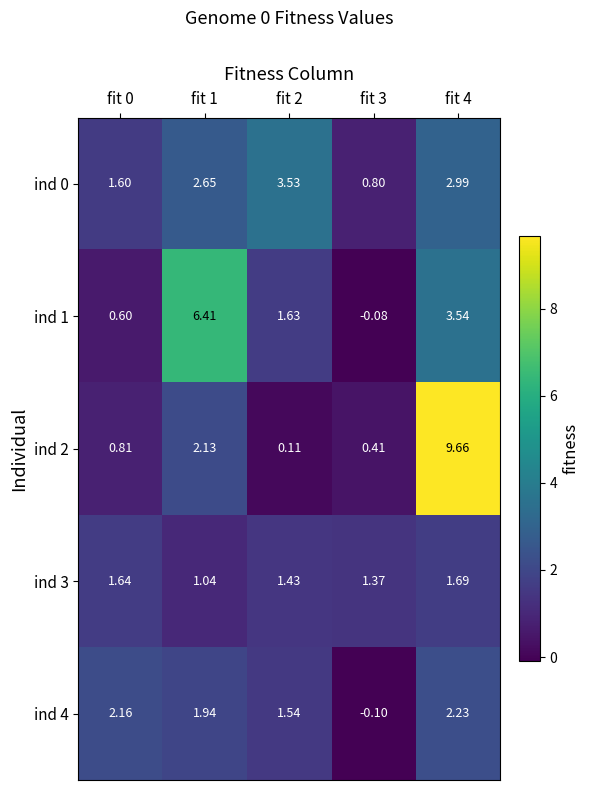

Is the value of ind 0 at fit 3 greater than the value of ind 2 at fit 1?

No